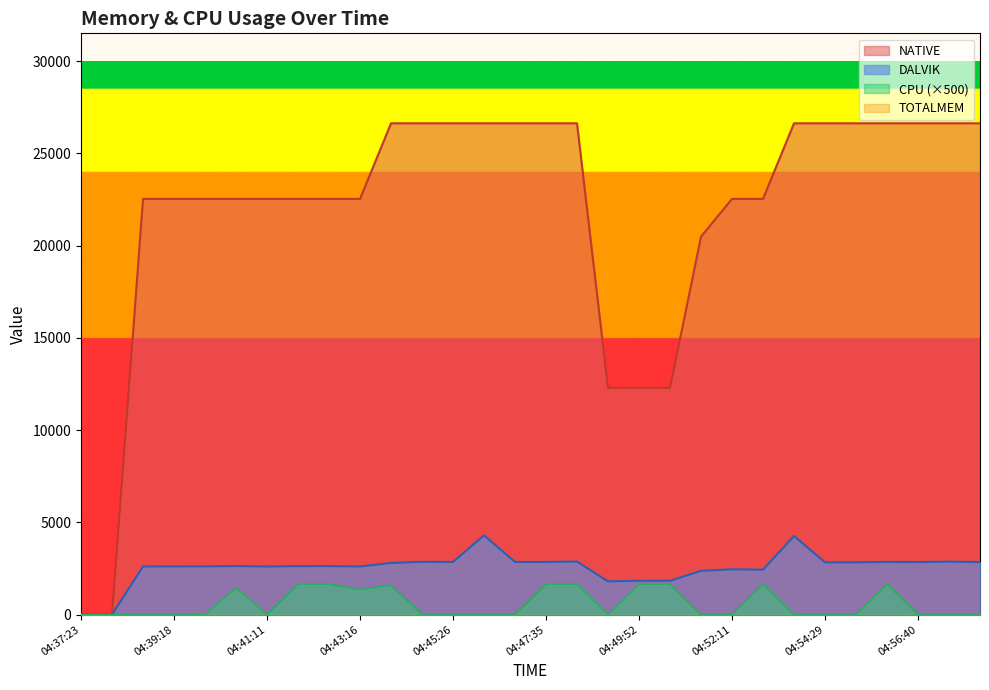

What is the spread (max minus min) of values at 04:44:00?

25024